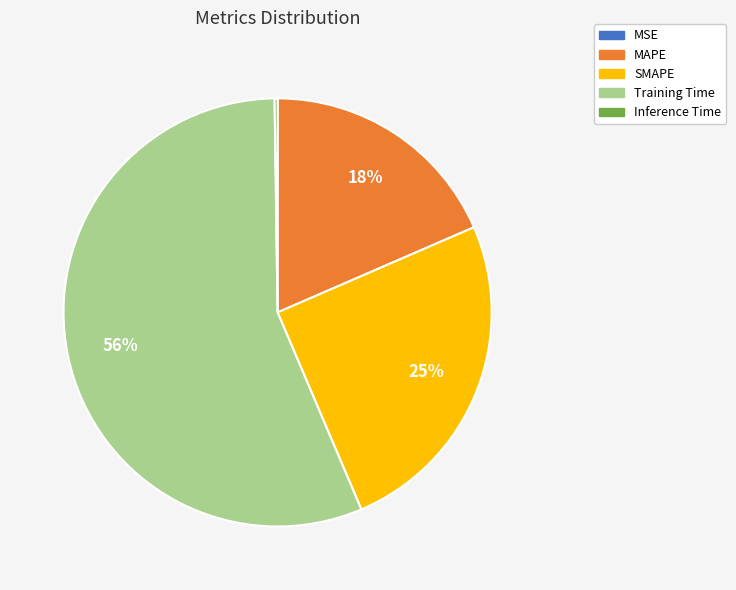

True or false: Training Time accounts for 69% of the total.

False